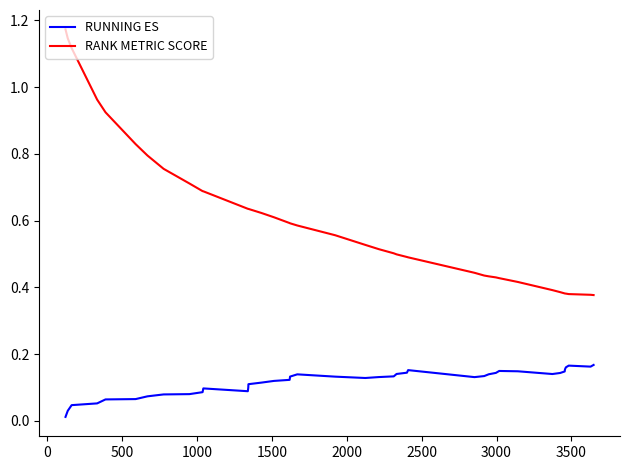

True or false: RANK METRIC SCORE and RUNNING ES cross at least once.

False